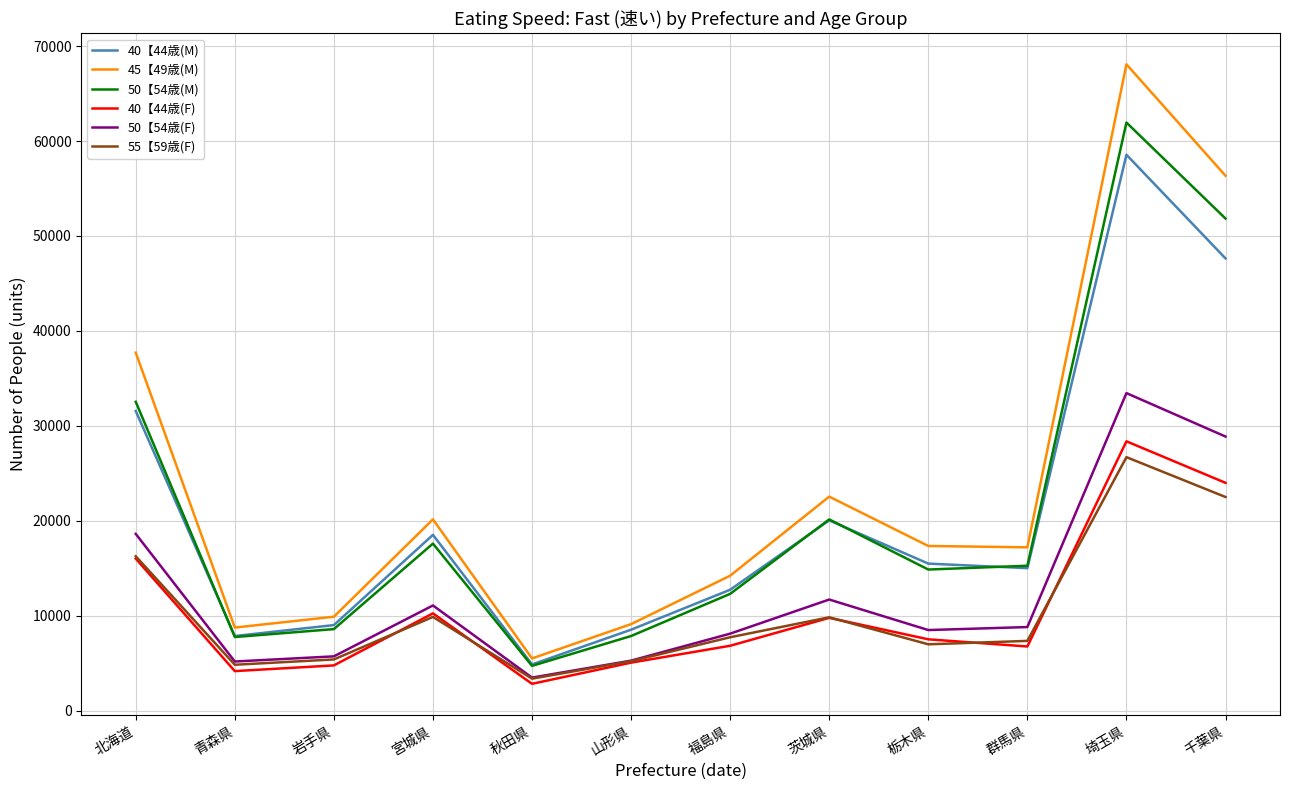

At which category is the sum across all series the highest?

埼玉県